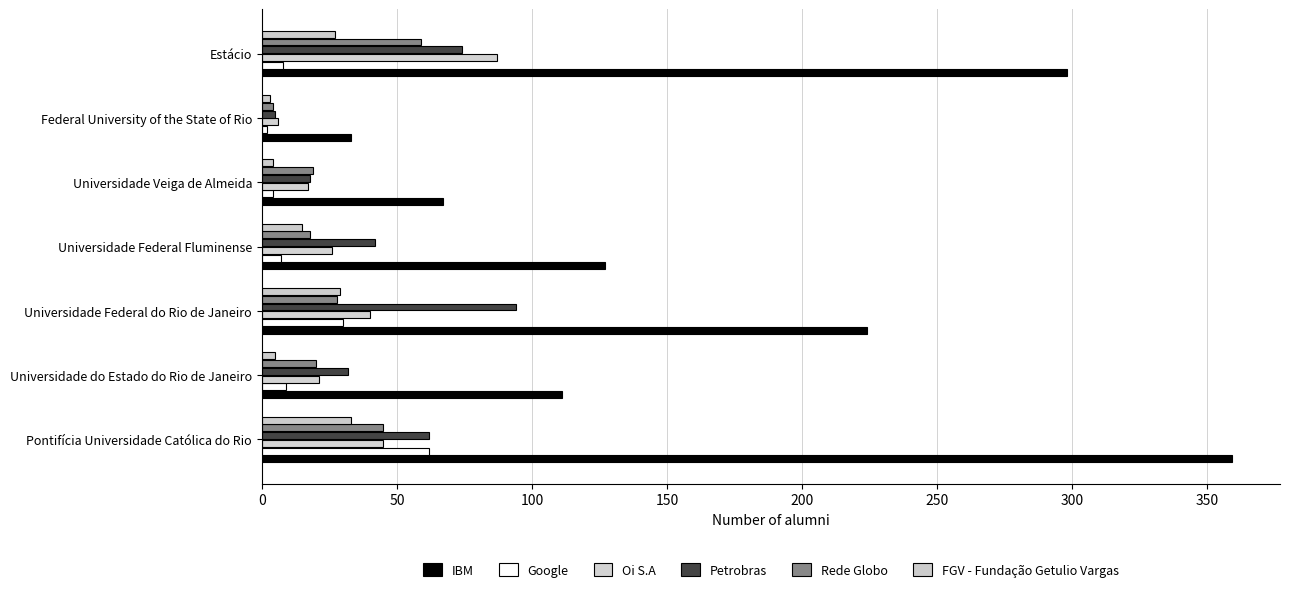

How many data points does each series have?

7